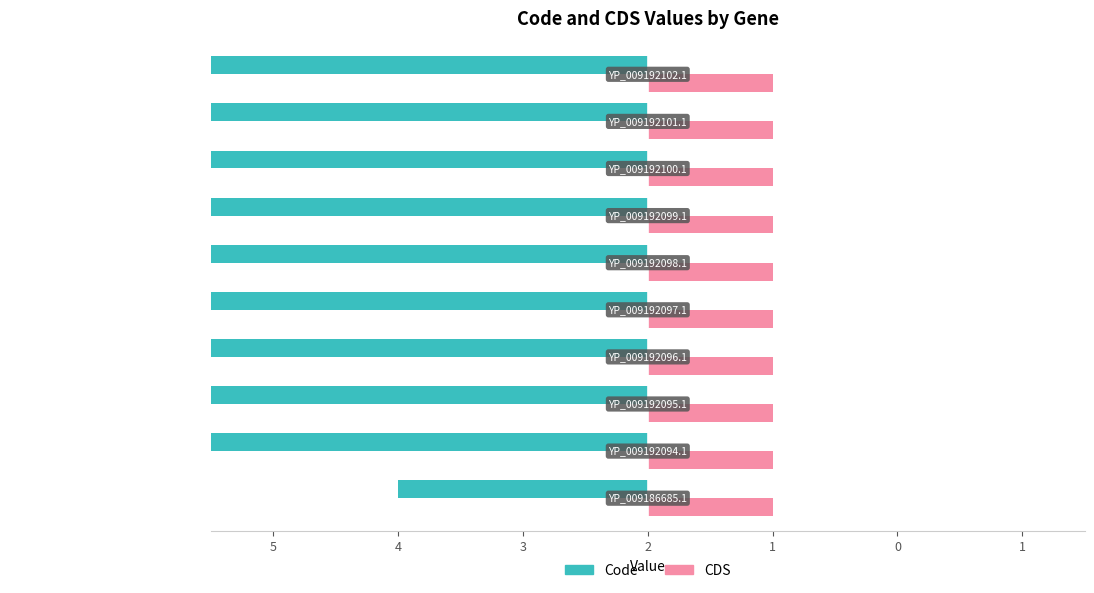

Is the value of Code at 5 greater than the value of CDS at 1?

No